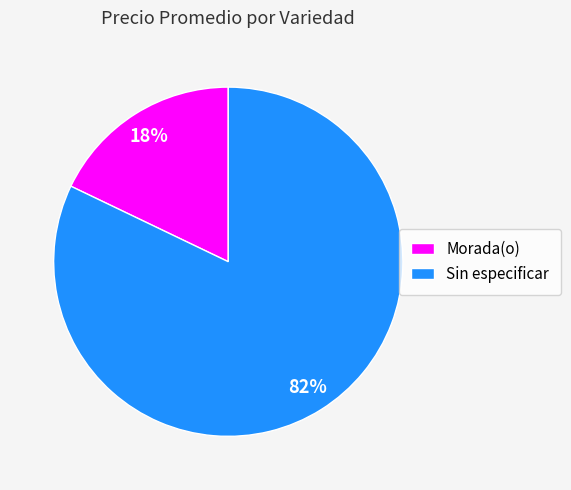

Does any single category account for the majority?

Yes